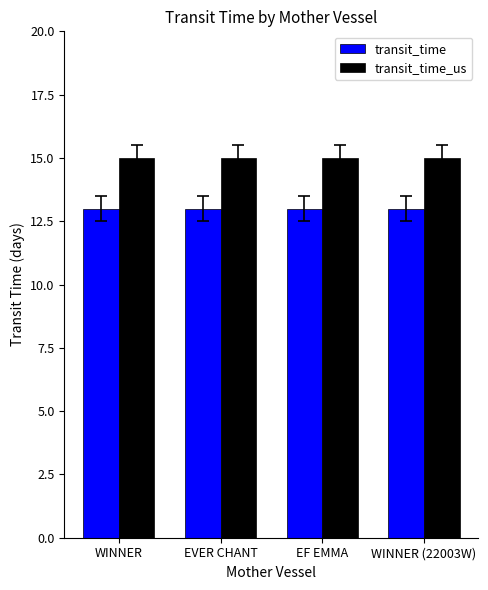

What position from the right is WINNER?

4